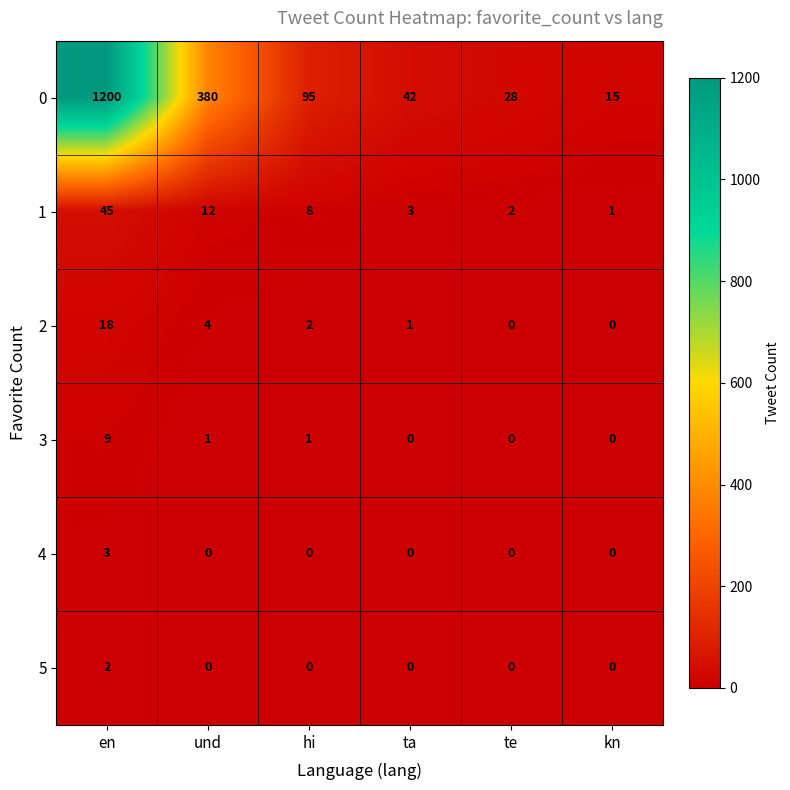

What is the greatest value displayed?

1200